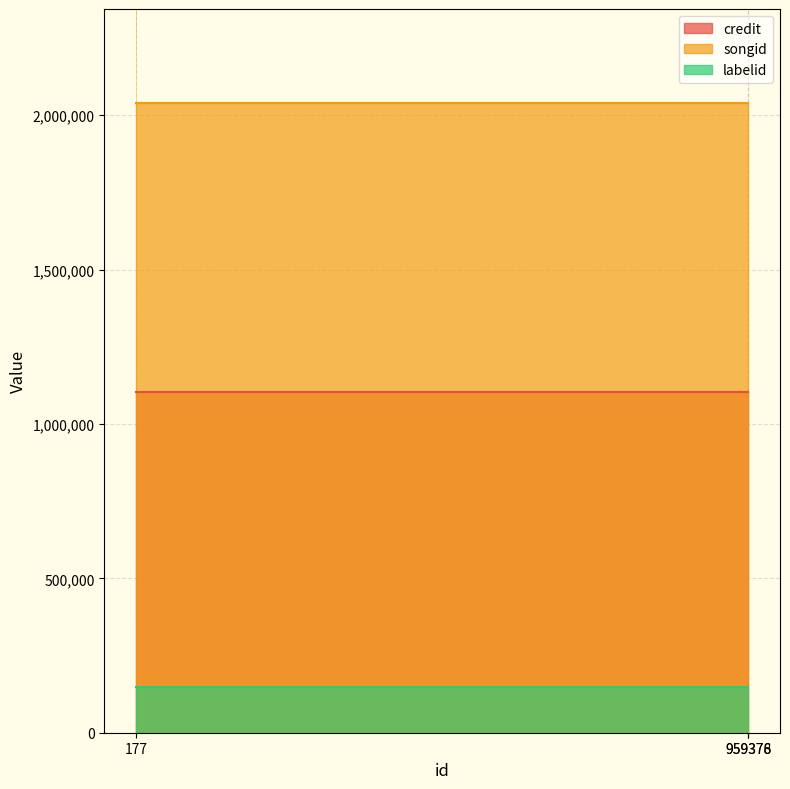

At how many categories does at least one series exceed 161544?

3